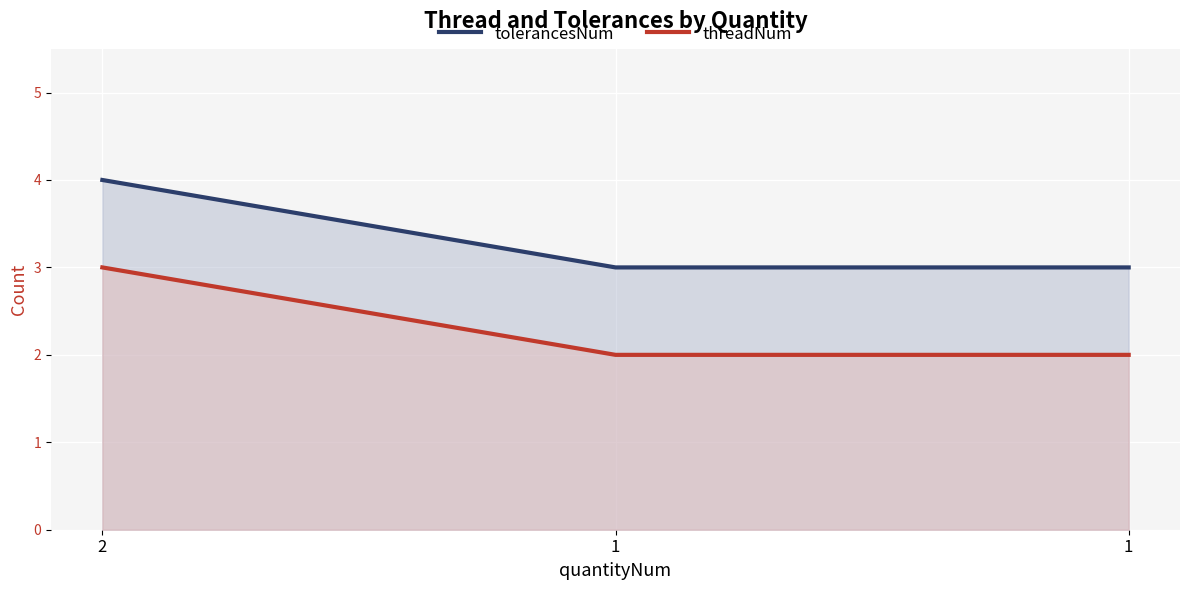

At which category is the sum across all series the highest?

2